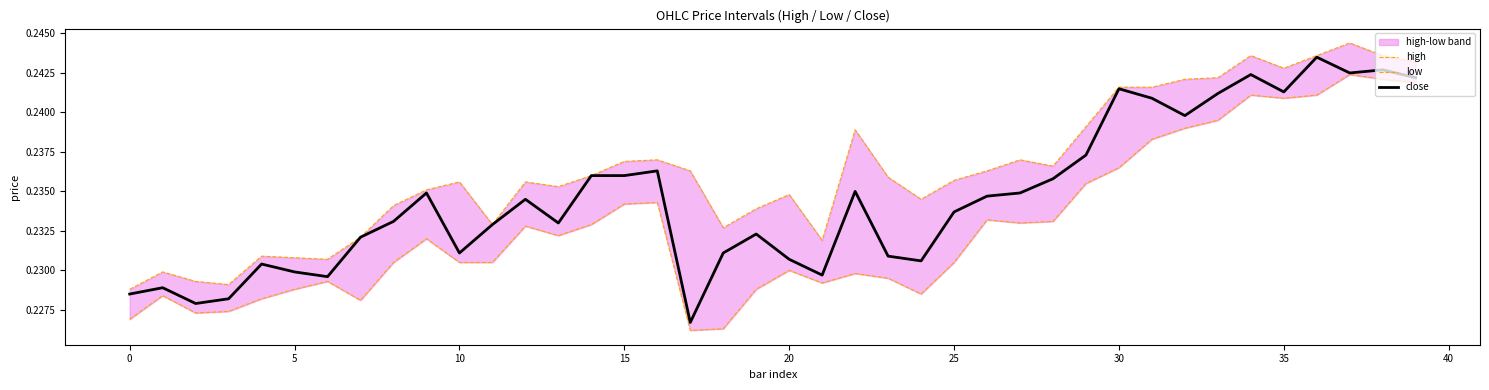

How many categories are shown in the chart?

40